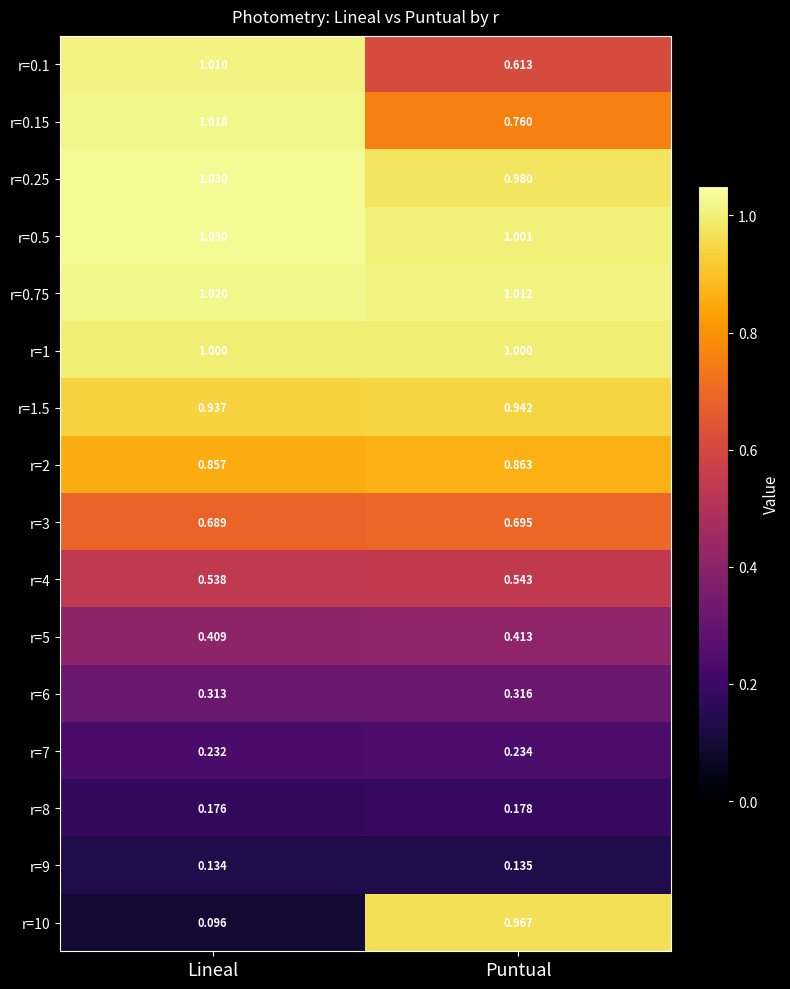

List the labels in order of r=0.1 value, largest first.

Lineal, Puntual